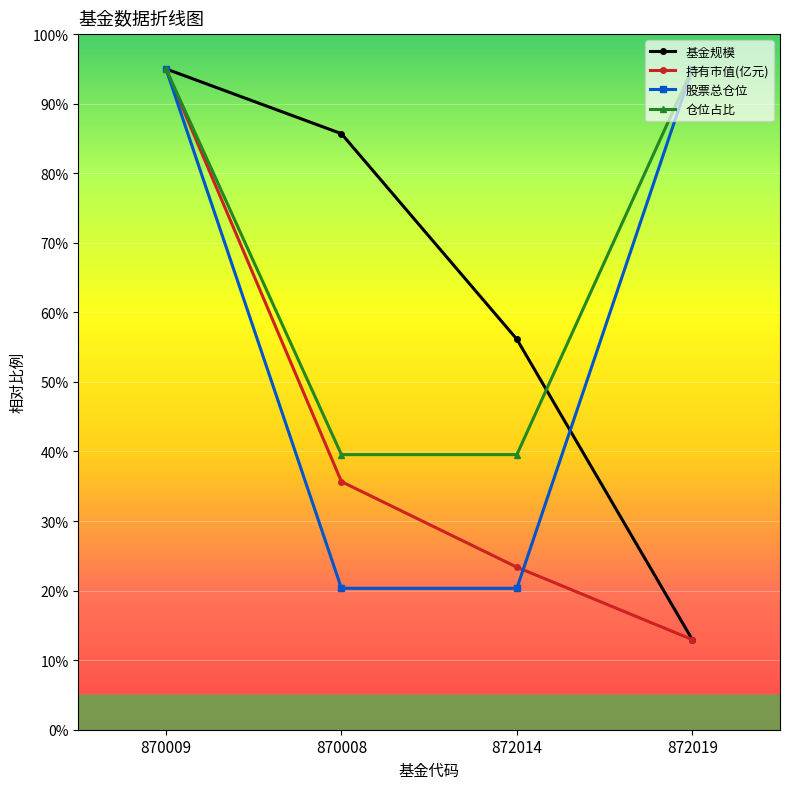

Rank the series by their average value, from highest to lowest.

仓位占比, 基金规模, 股票总仓位, 持有市值(亿元)